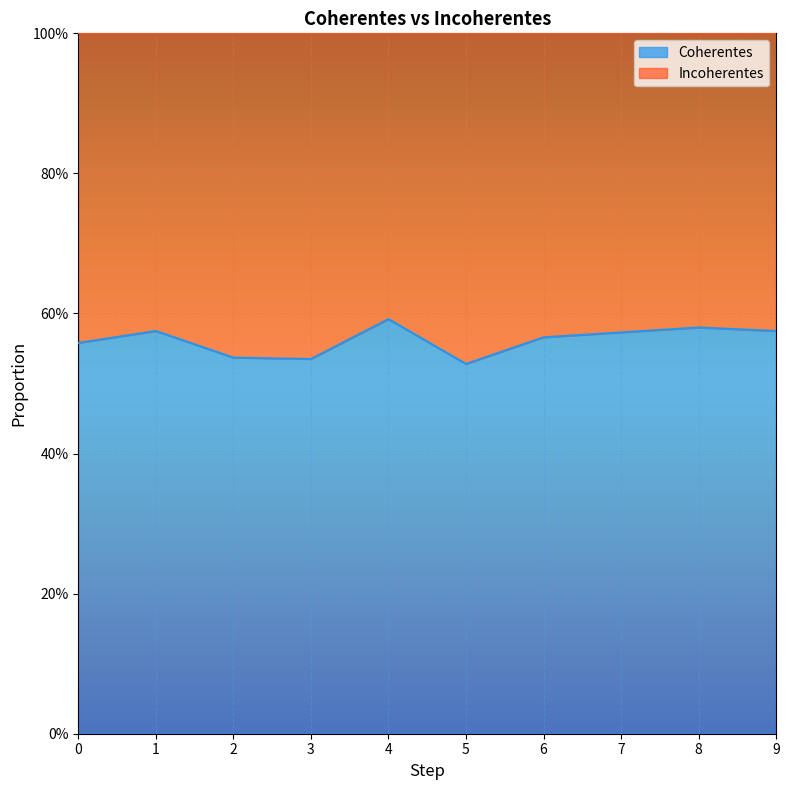

Reading right to left, transcribe all the data shown in this chart.

0.6	0.6	0.6	0.6	0.5	0.6	0.5	0.5	0.6	0.6